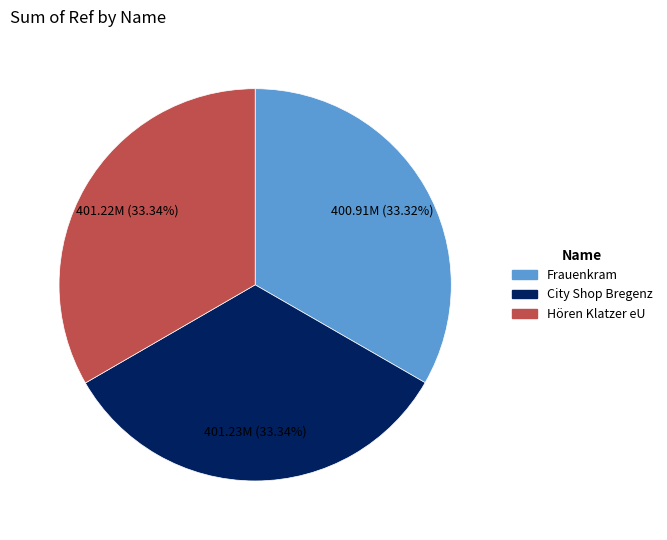

Count the number of slices in the pie.

3